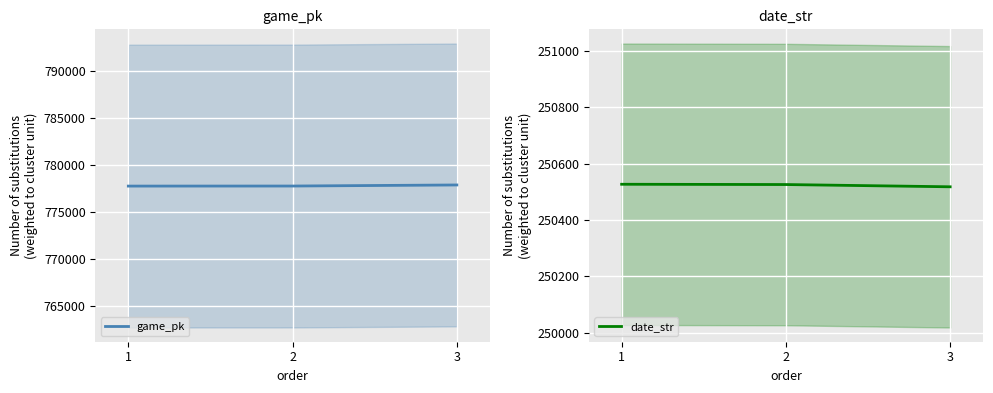

Reading left to right, transcribe all the data shown in this chart.

game_pk: 777751	777757	777870
date_str: 250527	250526	250518